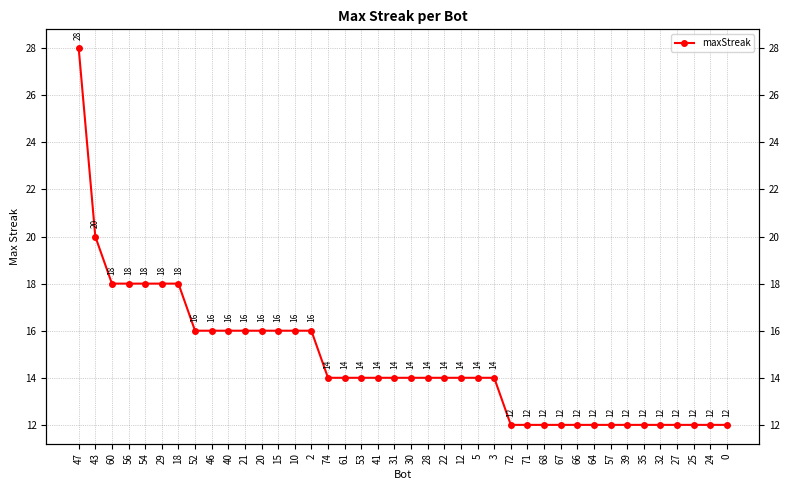

List the labels in order of value, smallest first.

72, 71, 68, 67, 66, 64, 57, 39, 35, 32, 27, 25, 24, 0, 74, 61, 53, 41, 31, 30, 28, 22, 12, 5, 3, 52, 46, 40, 21, 20, 15, 10, 2, 60, 56, 54, 29, 18, 43, 47